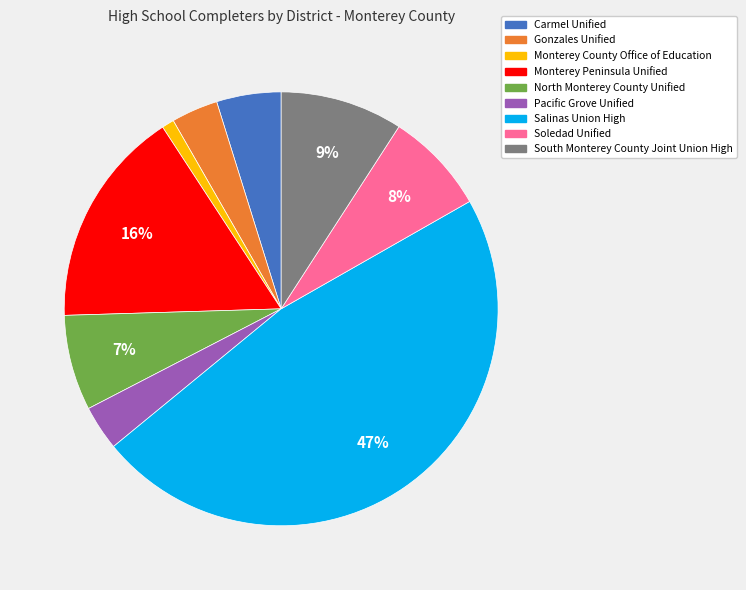

To the nearest percent, what percentage of the pie is Carmel Unified?

5%